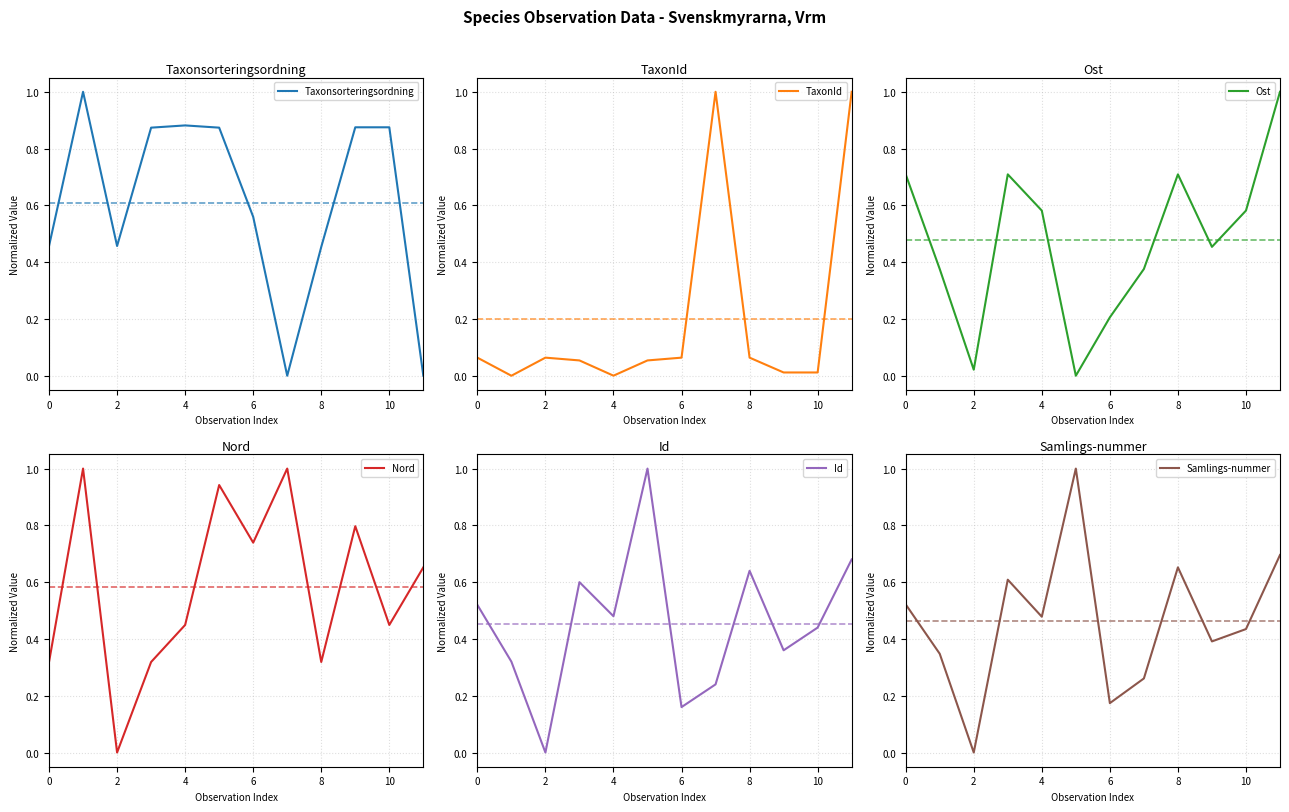

Where is the first local minimum for Samlings-nummer?

2